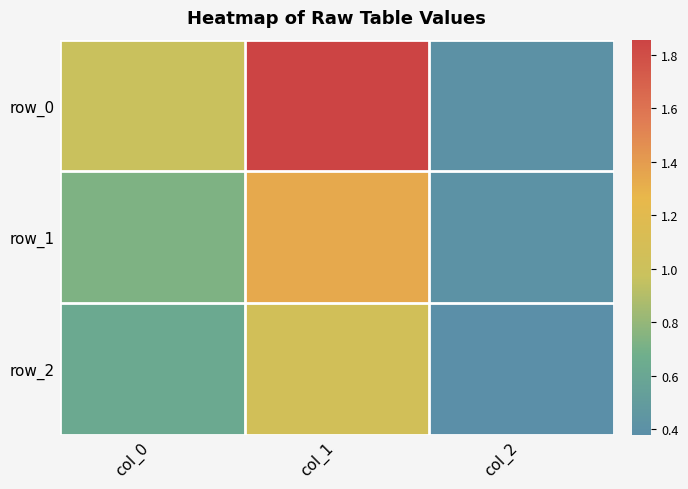

Which series changed the most between col_0 and col_2?

row_0